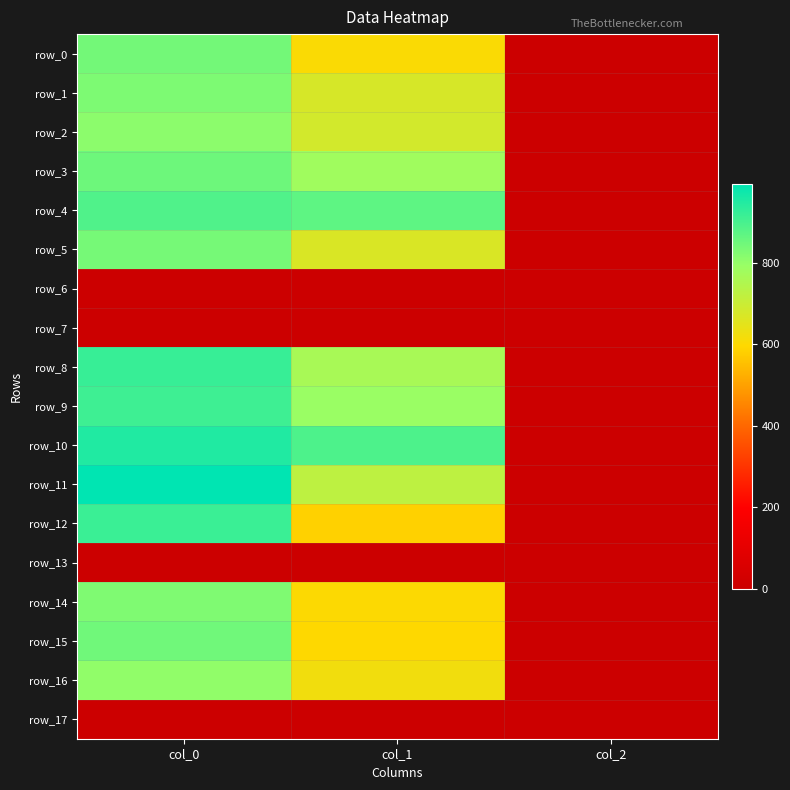

Between col_1 and col_2, which series saw the biggest shift?

row_10